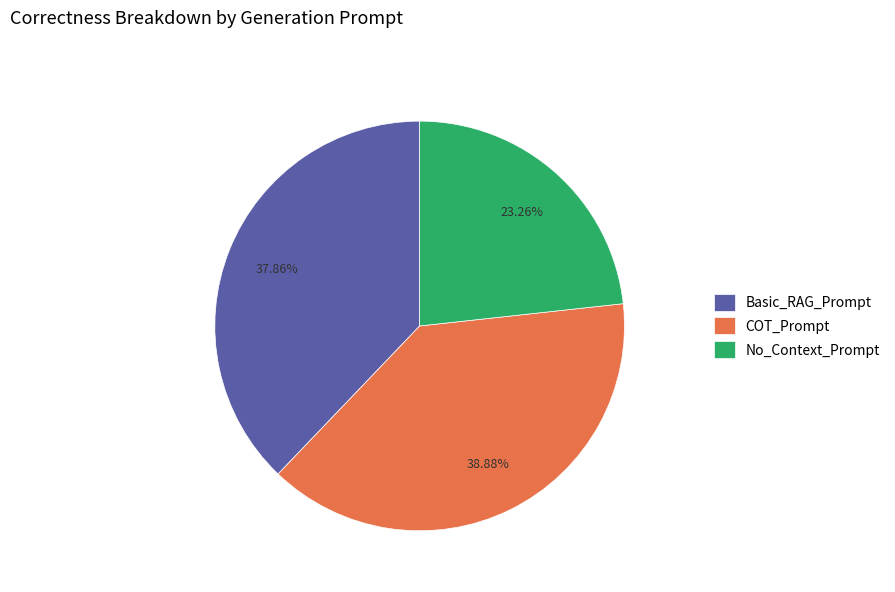

Count the number of slices in the pie.

3